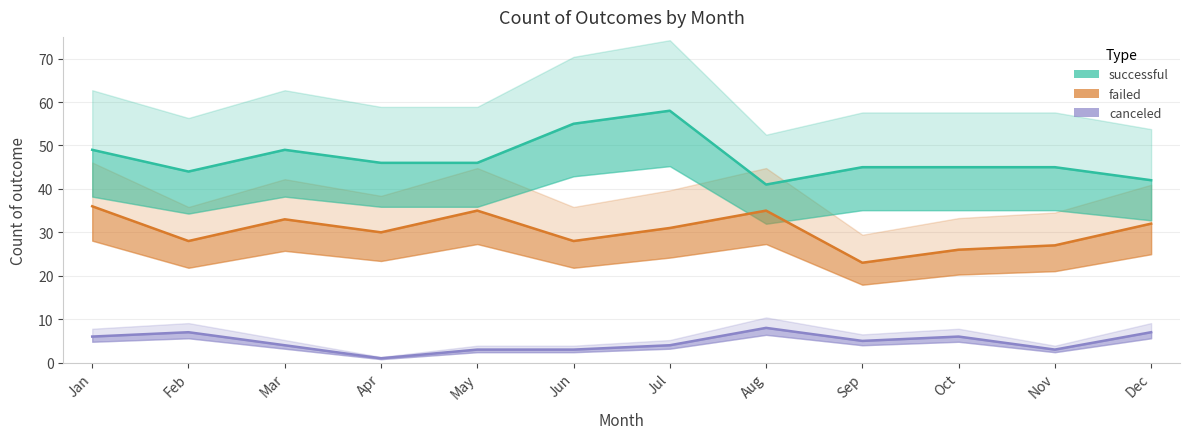

Where is the first local maximum for failed?

Mar